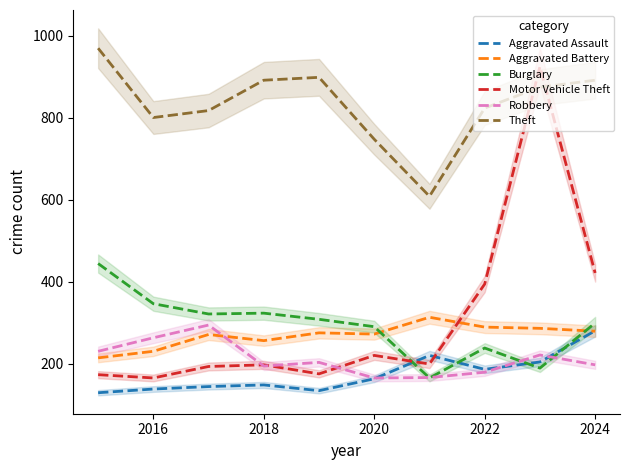

At how many categories does at least one series exceed 531?

10